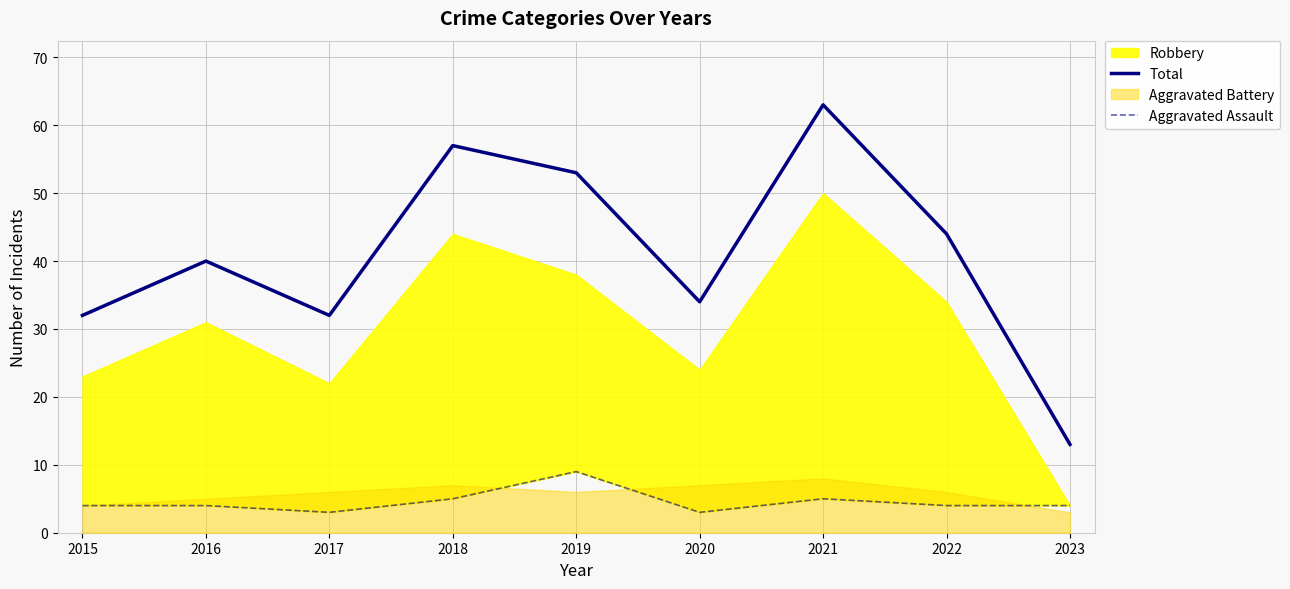

The Total series shows 34 at 2020. True or false?

True